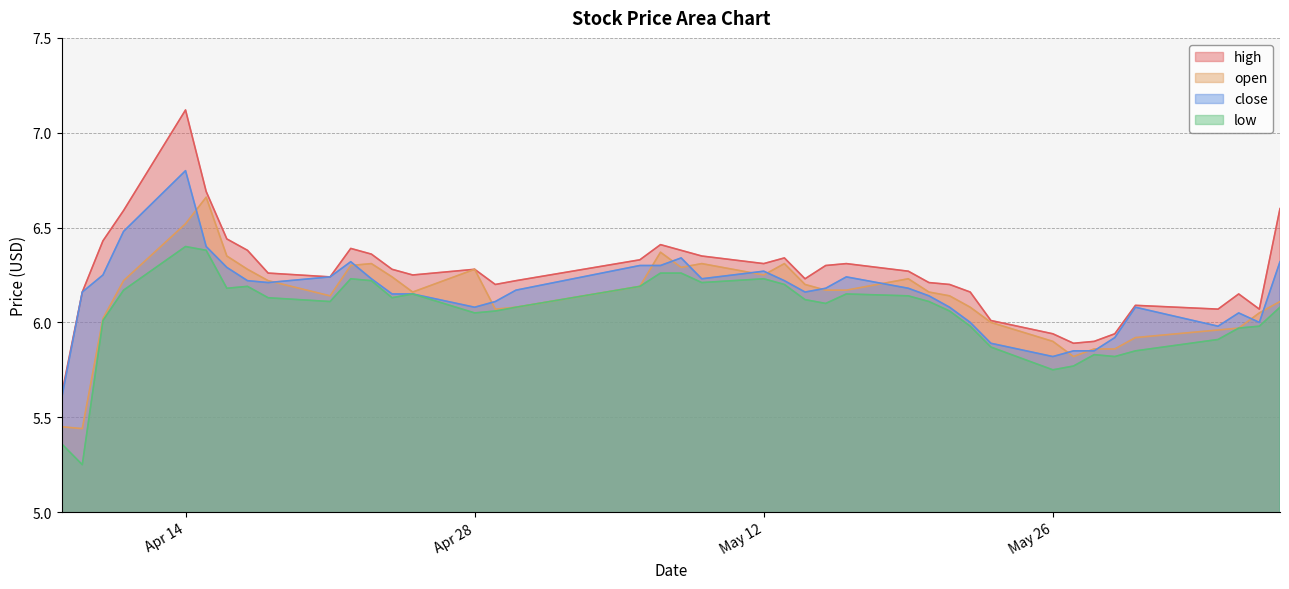

Where is the first local maximum for low?

Apr 14